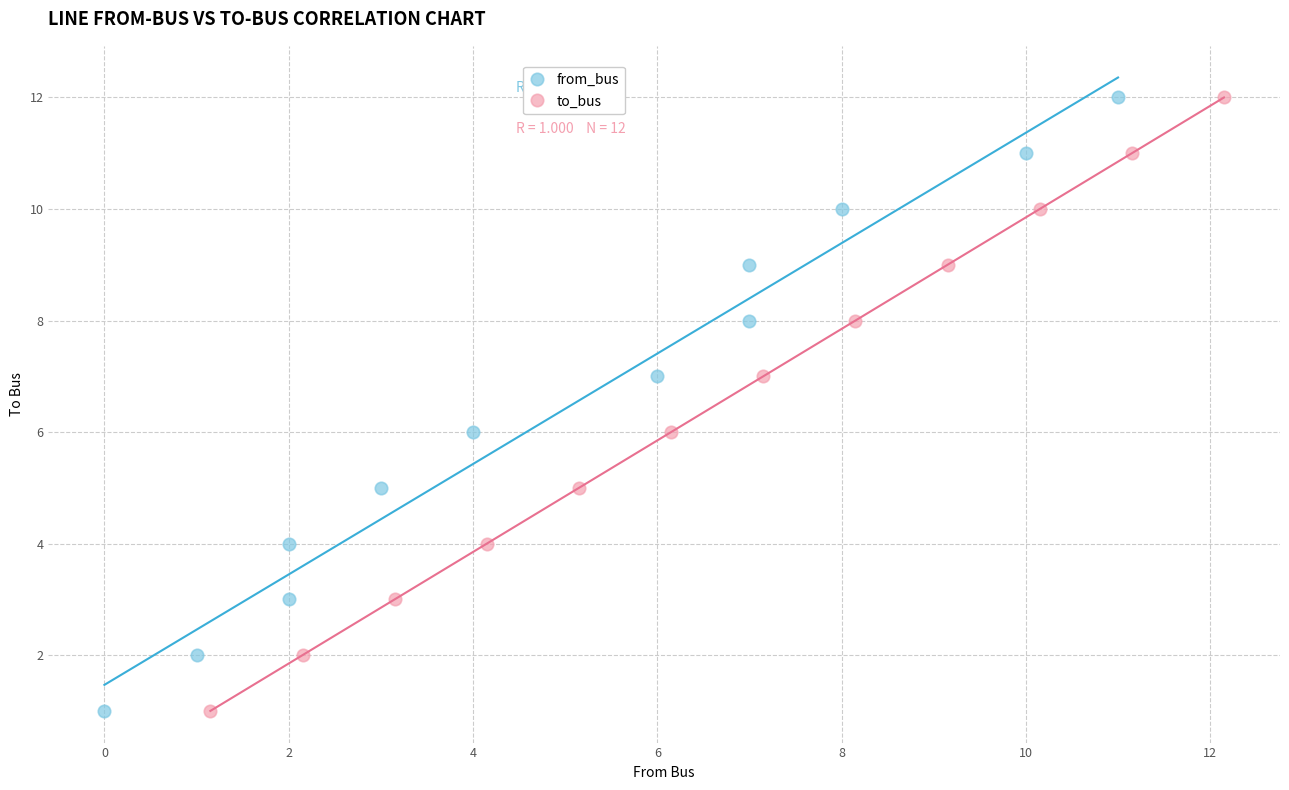

What are all the series names shown in the legend?

from_bus, to_bus